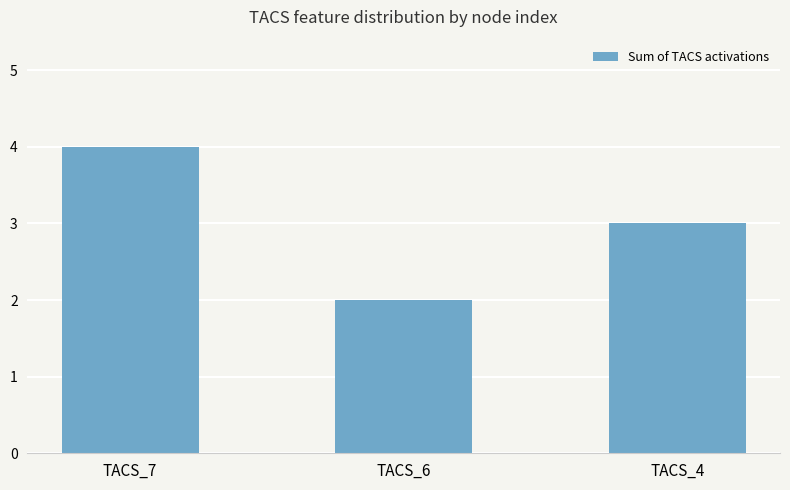

Are the bars grouped side by side (vs. stacked)?

No